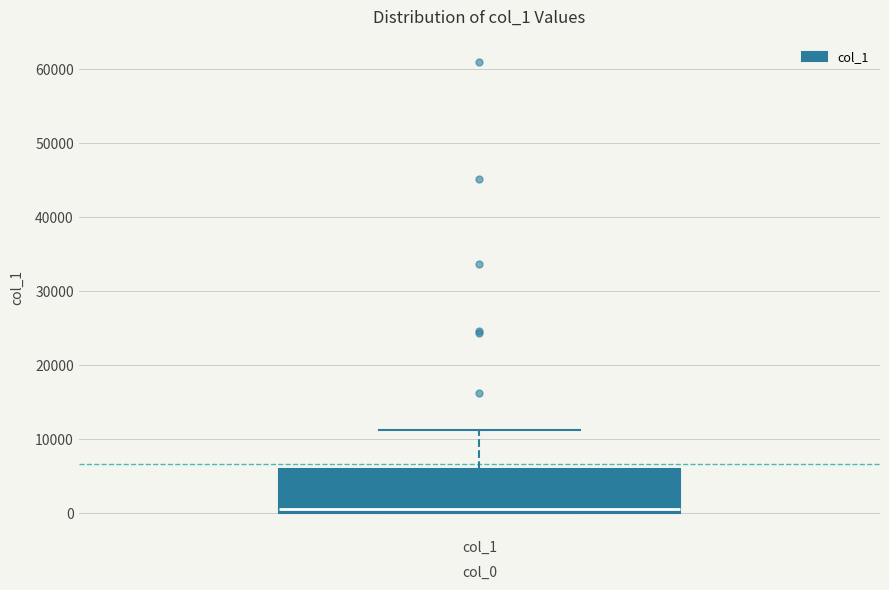

Transcribe this box plot: give where the median line is, the range the box spans, and where the two whiskers end, as read against the y-axis. The values are not printed on the chart, so give them approximately, as read against the axis.

median 1000, box 0 to 6000, whiskers 0 to 11000